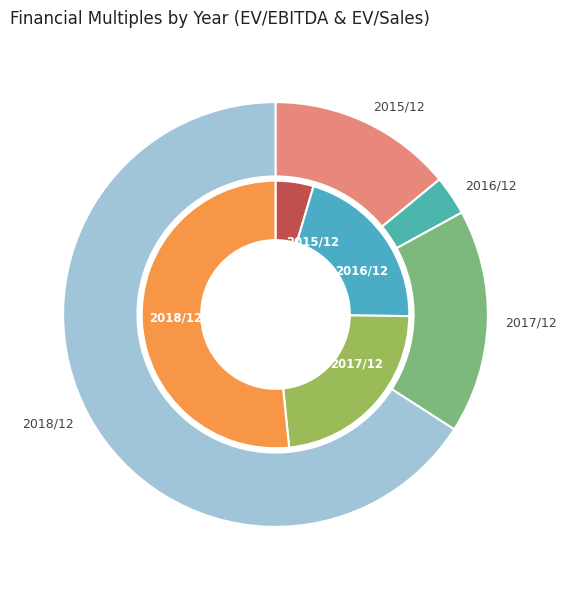

Rank the series at 2015/12 from lowest to highest value.

EV/Sales, EV/EBITDA